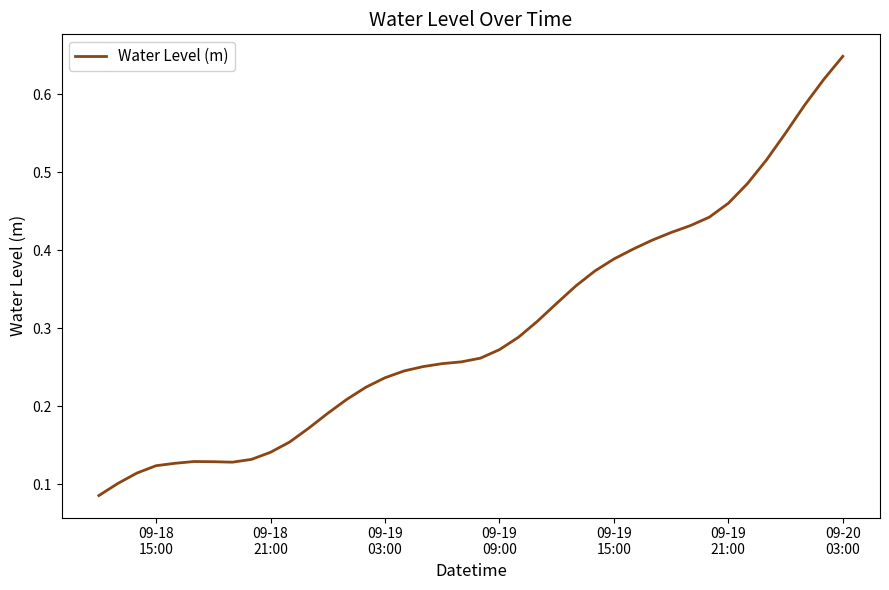

Does the chart have visible grid lines?

No